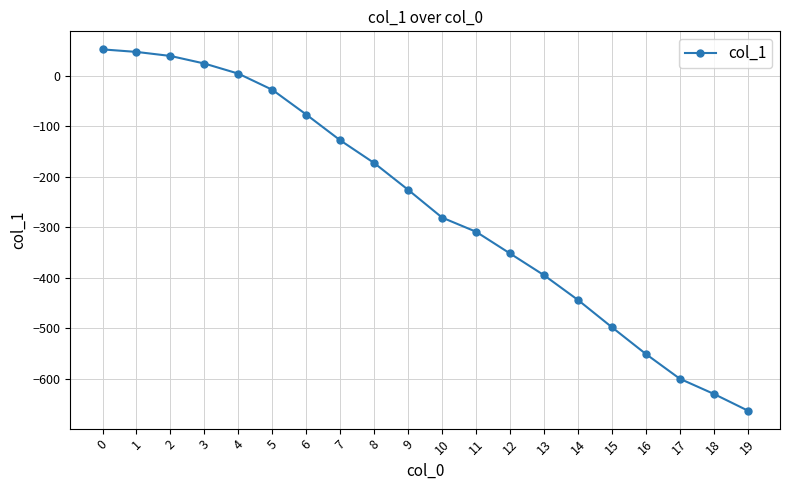

At which category does the chart reach its minimum across all series?

19